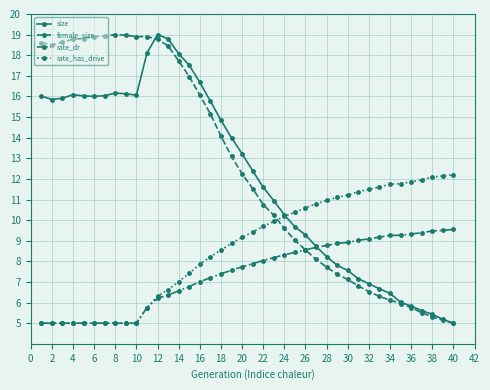

What is the value of the size point at the 7th from the left?

16.0